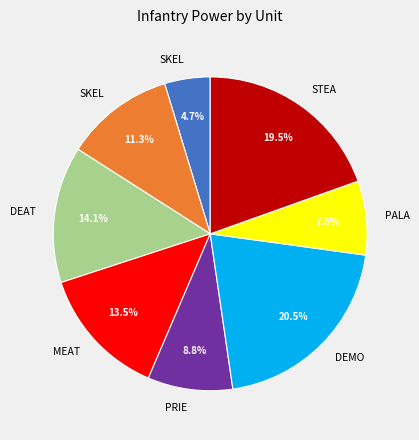

Is there any slice that represents more than half of the pie?

No